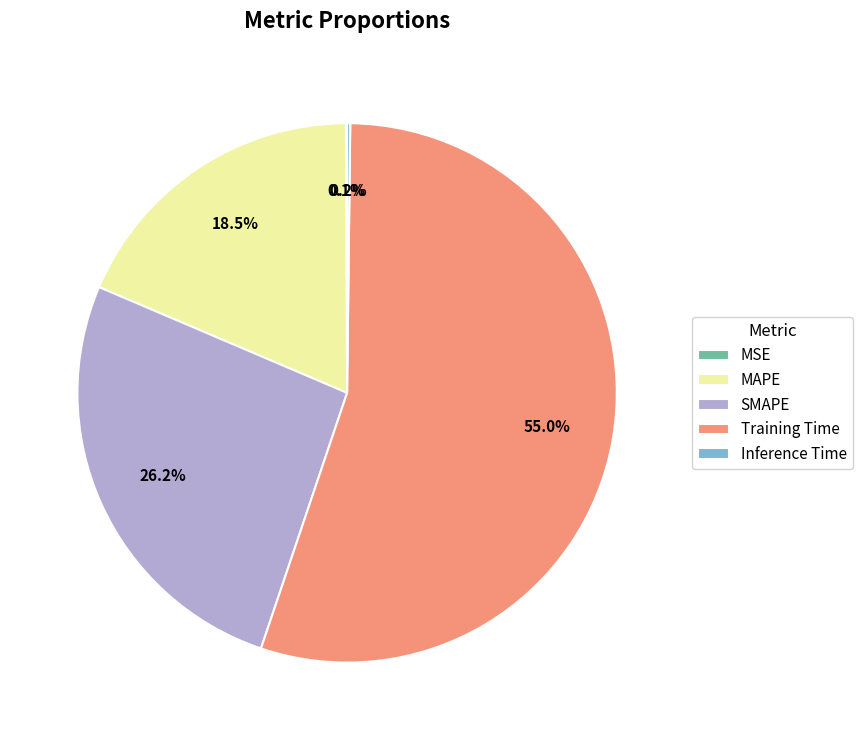

Which slice is the largest?

Training Time